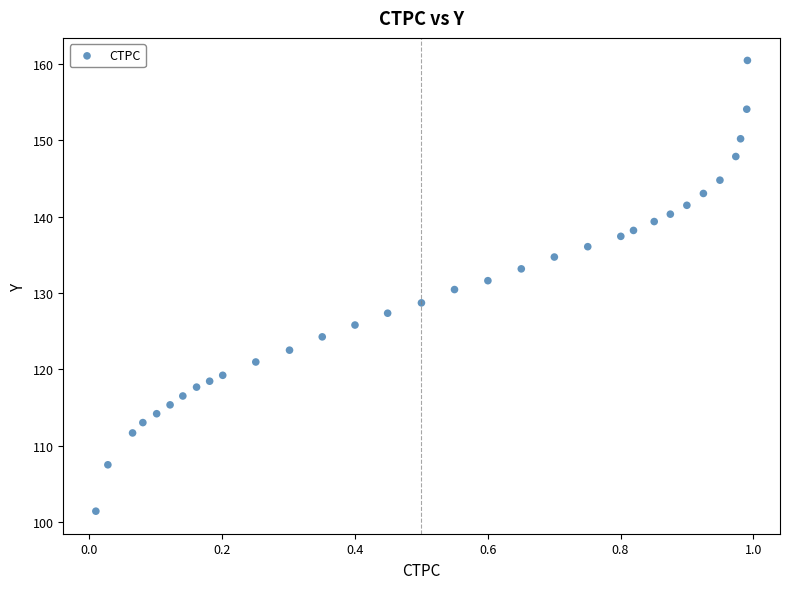

What is the range of X values (max minus min)?

1.0